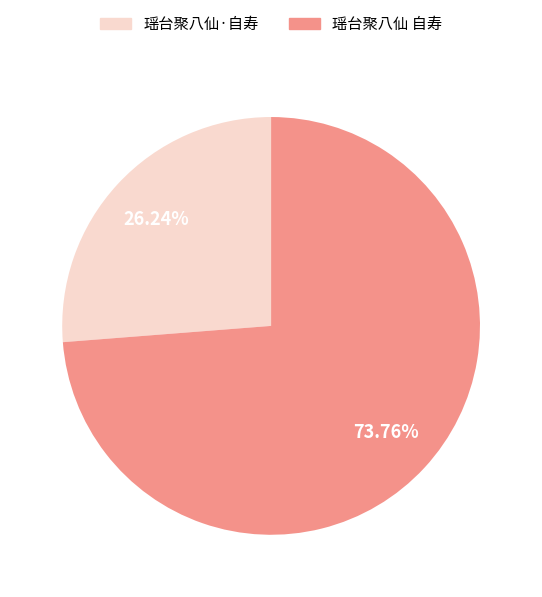

To the nearest percent, what is the average slice percentage?

50%